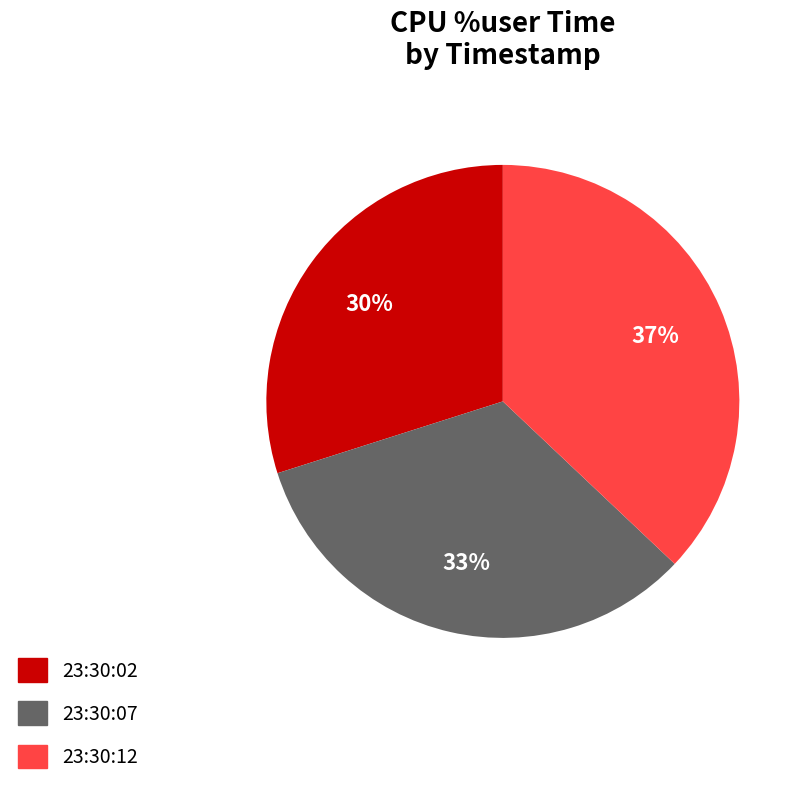

The 23:30:07 slice represents 25% of the pie. True or false?

False